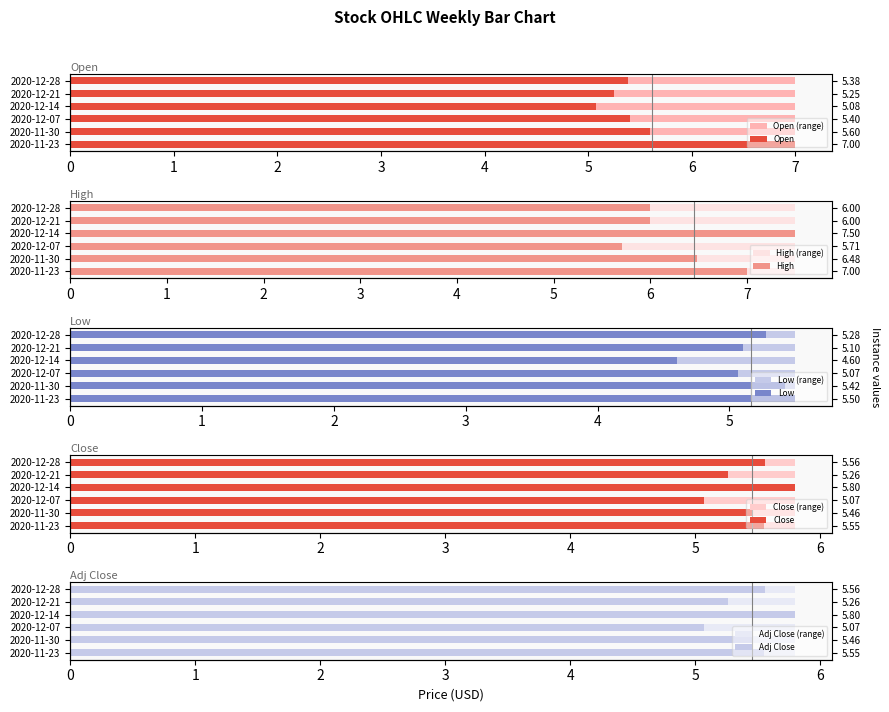

How many series are shown in this chart?

5